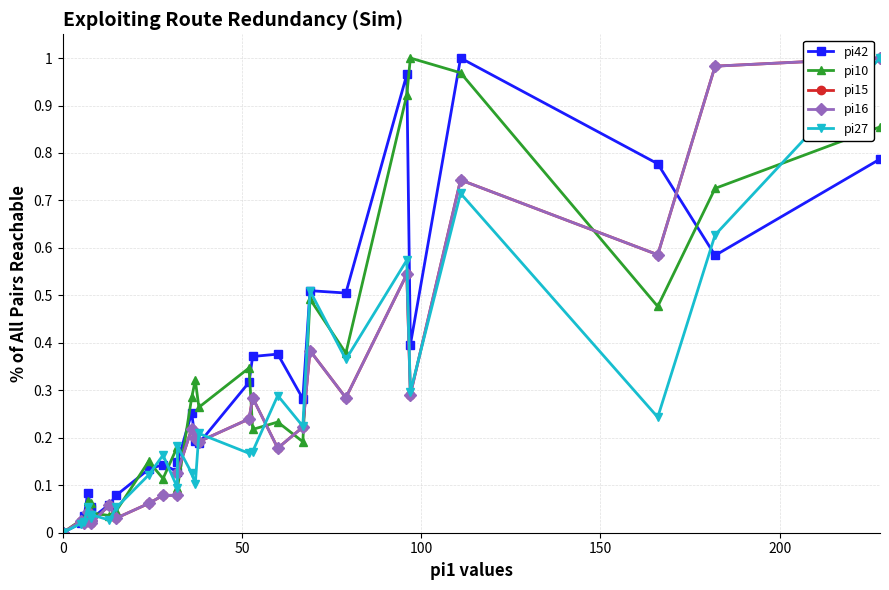

What are all the series names shown in the legend?

pi42, pi10, pi15, pi16, pi27